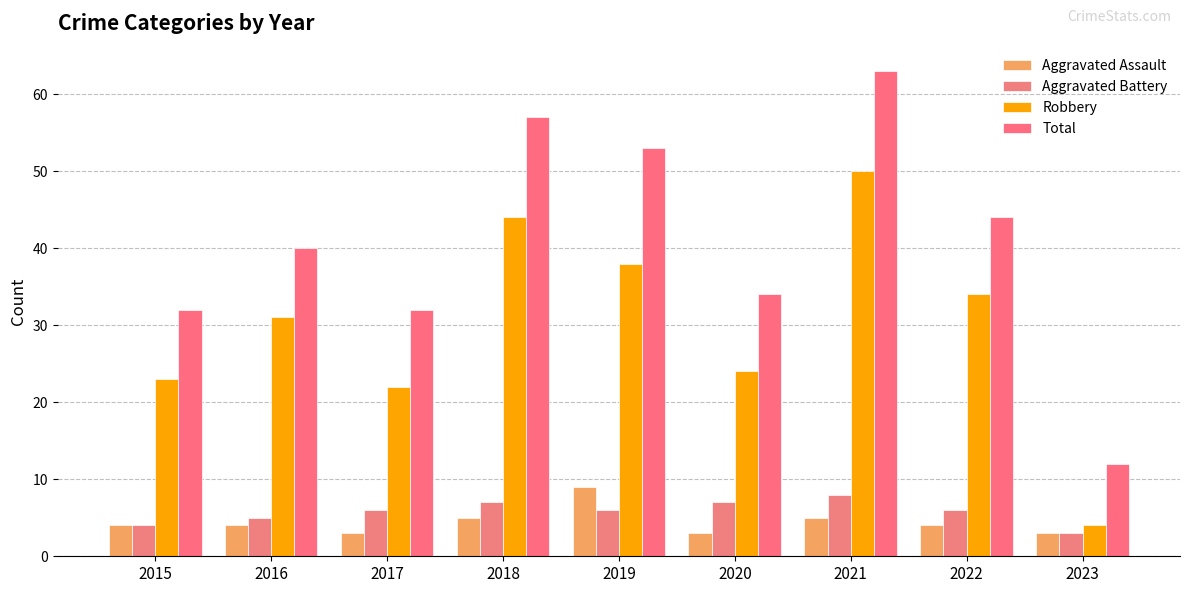

What is the spread (max minus min) of values at 2015?

28